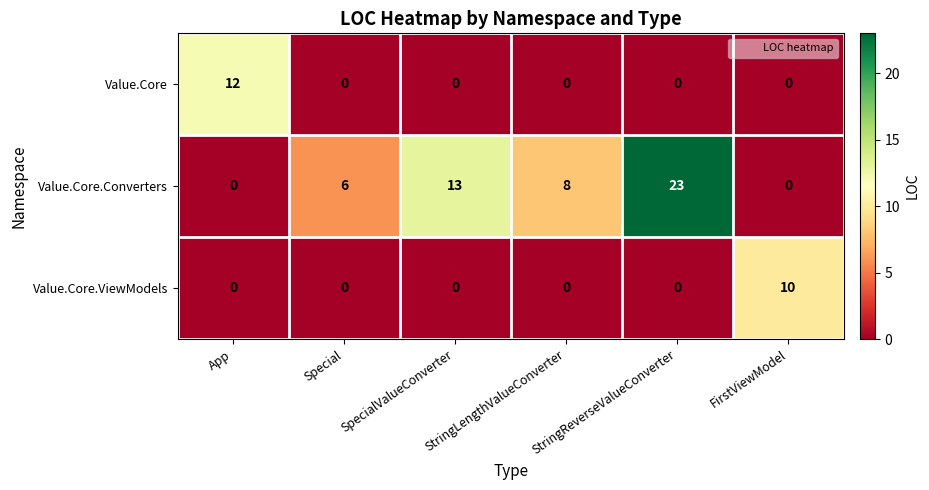

Which series has the largest range (max minus min)?

Value.Core.Converters